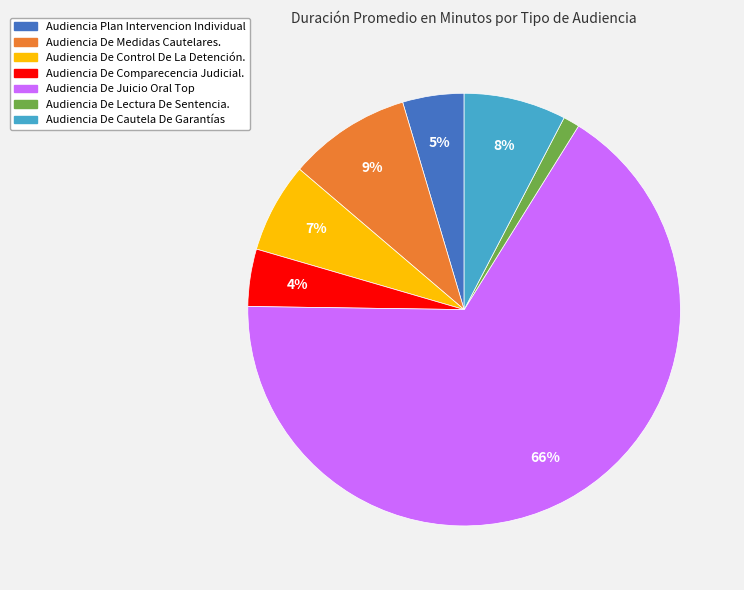

Count the number of slices in the pie.

7